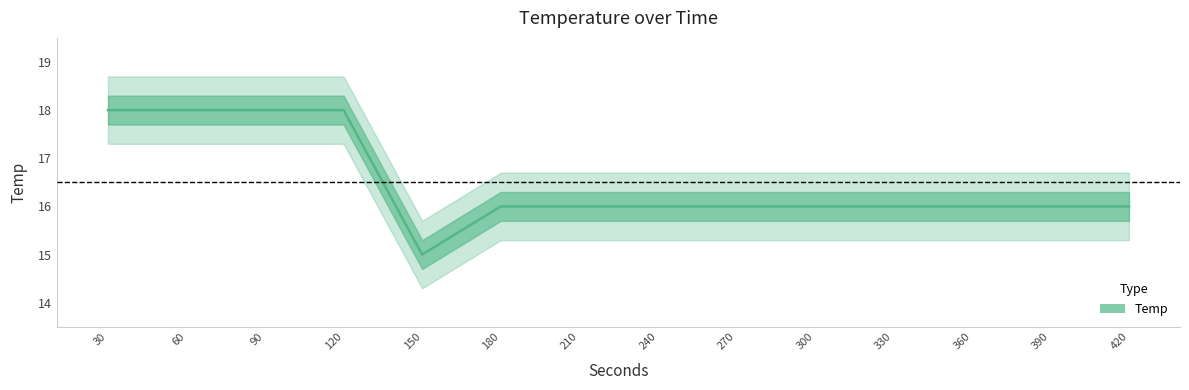

Reading left to right, what are all the values shown in this chart?

18	18	18	18	15	16	16	16	16	16	16	16	16	16